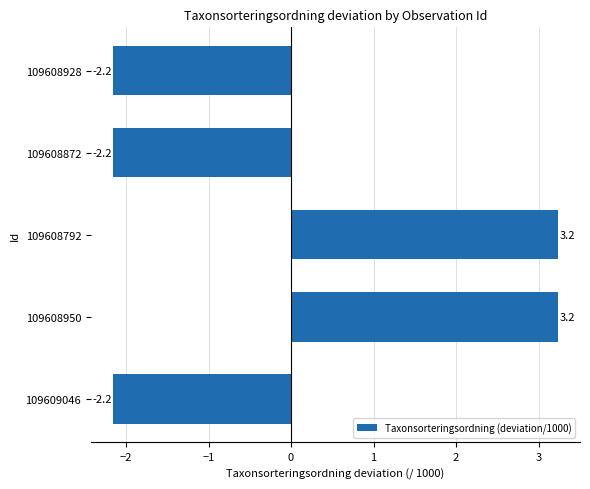

The value at 109609046 is -2.9. True or false?

False